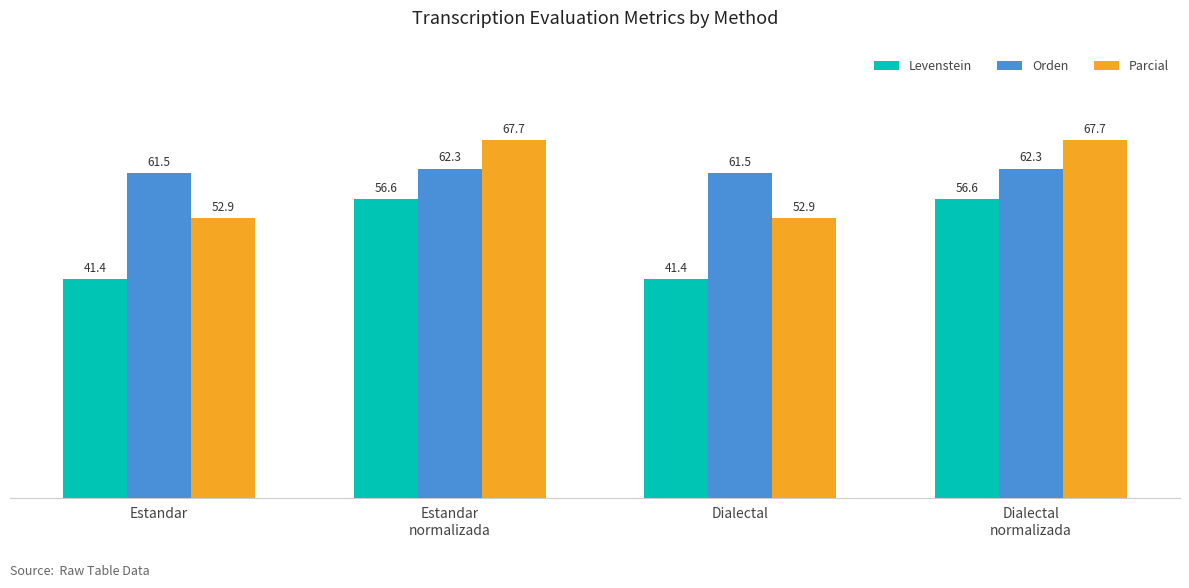

Reading left to right, transcribe all the data shown in this chart.

Levenstein: 41.4	56.6	41.4	56.6
Orden: 61.5	62.3	61.5	62.3
Parcial: 52.9	67.7	52.9	67.7